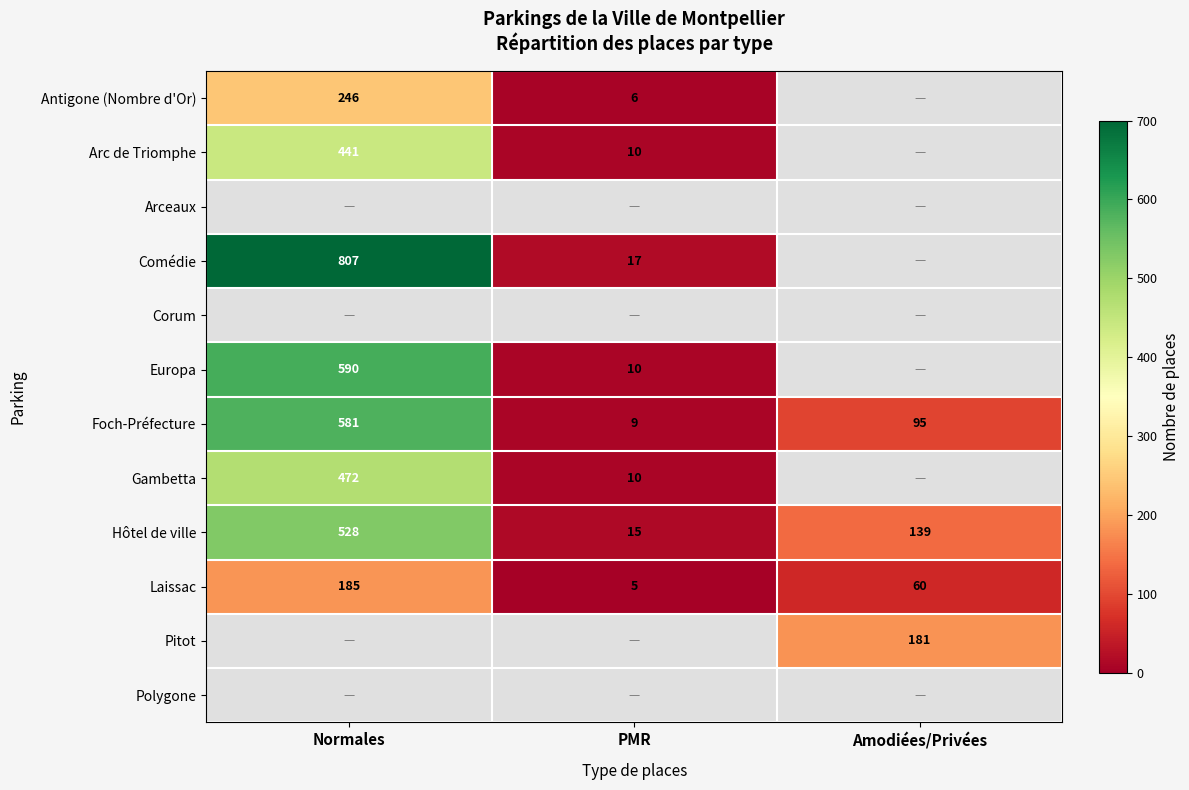

The Comédie series shows 17 at PMR. True or false?

True